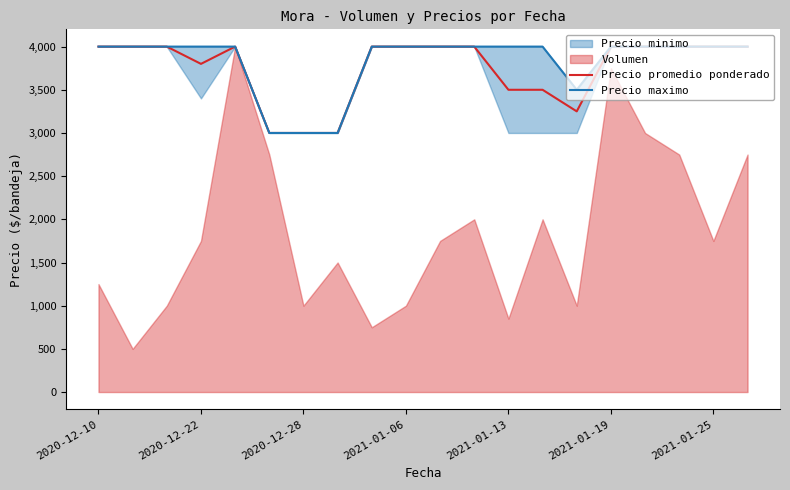

What is the lowest value of the Precio promedio ponderado series?

3000